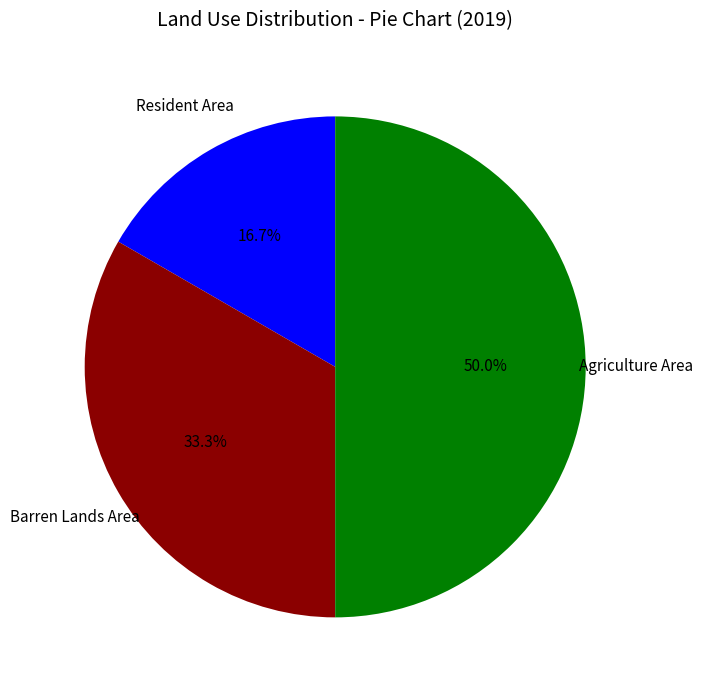

Approximately how many times larger is the value at Resident Area compared to Agriculture Area?

0.3